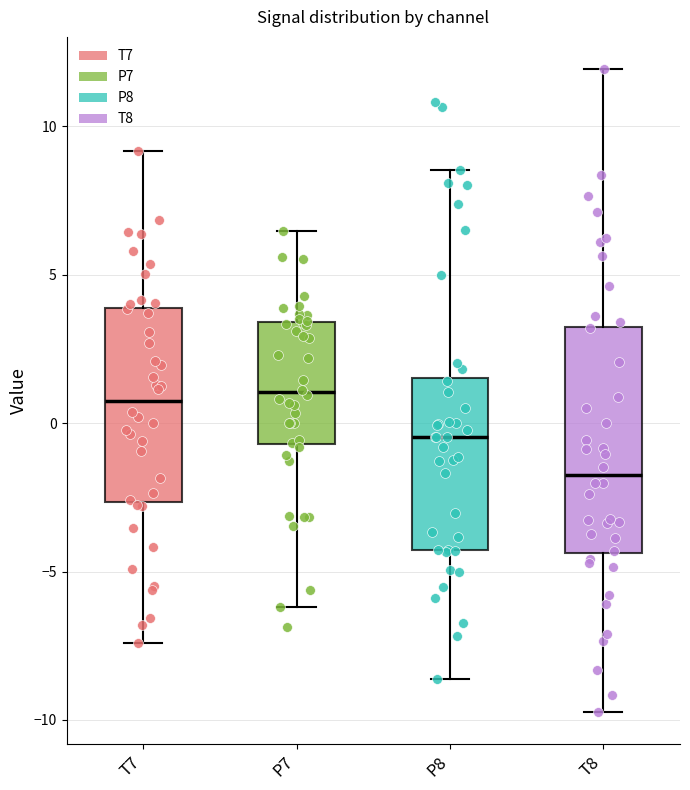

Where does the upper whisker of the box for T7 end on the y-axis? The values are not printed on the chart, so give them approximately, as read against the axis.

9.0